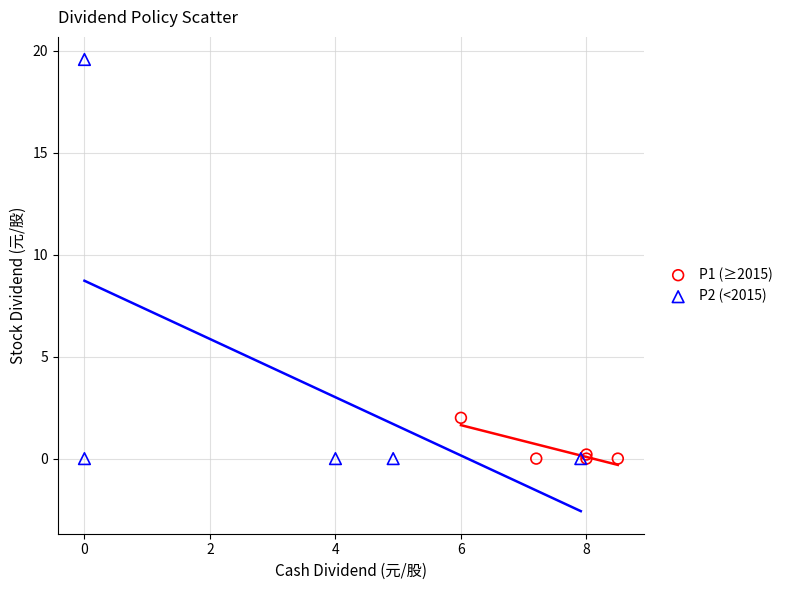

Which series contains the highest Y value?

P2 (<2015)